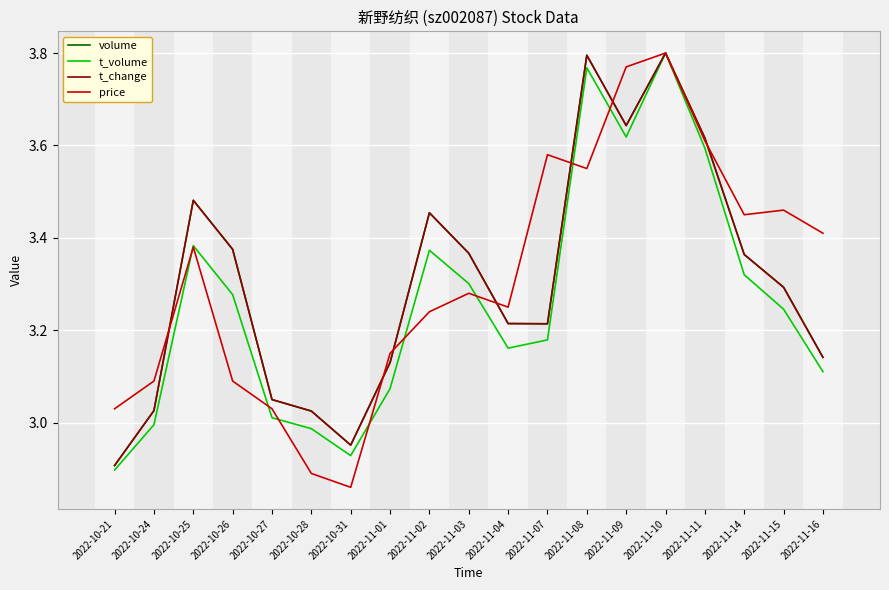

Which series changed the most between 2022-11-01 and 2022-11-15?

price